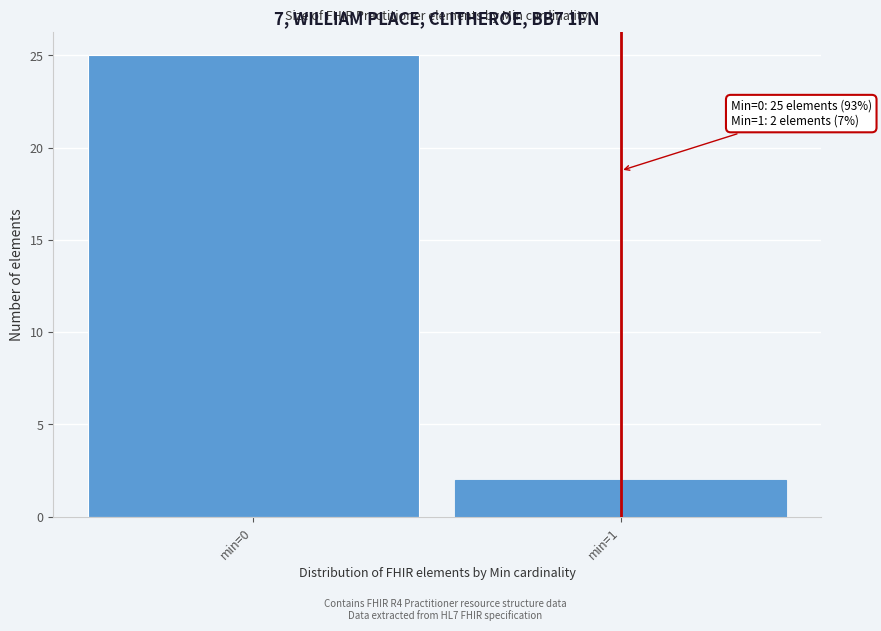

Reading right to left, transcribe all the data shown in this chart.

2	25